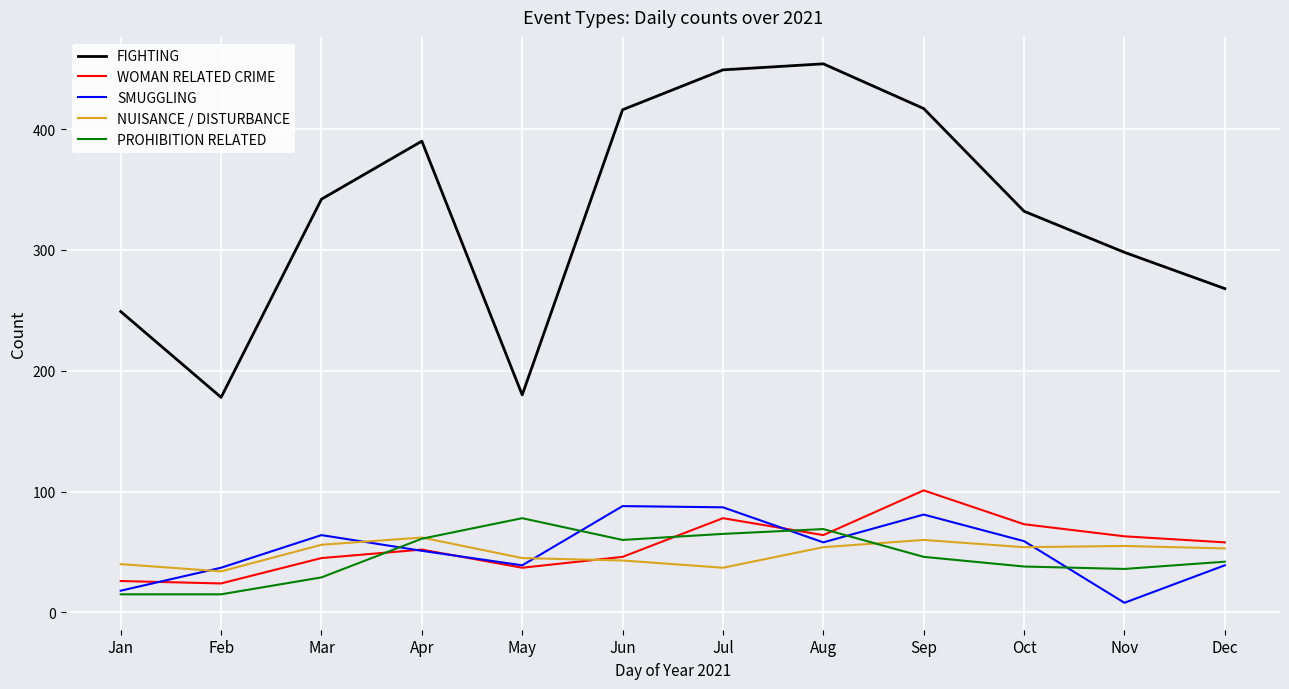

What is the maximum value for WOMAN RELATED CRIME?

101